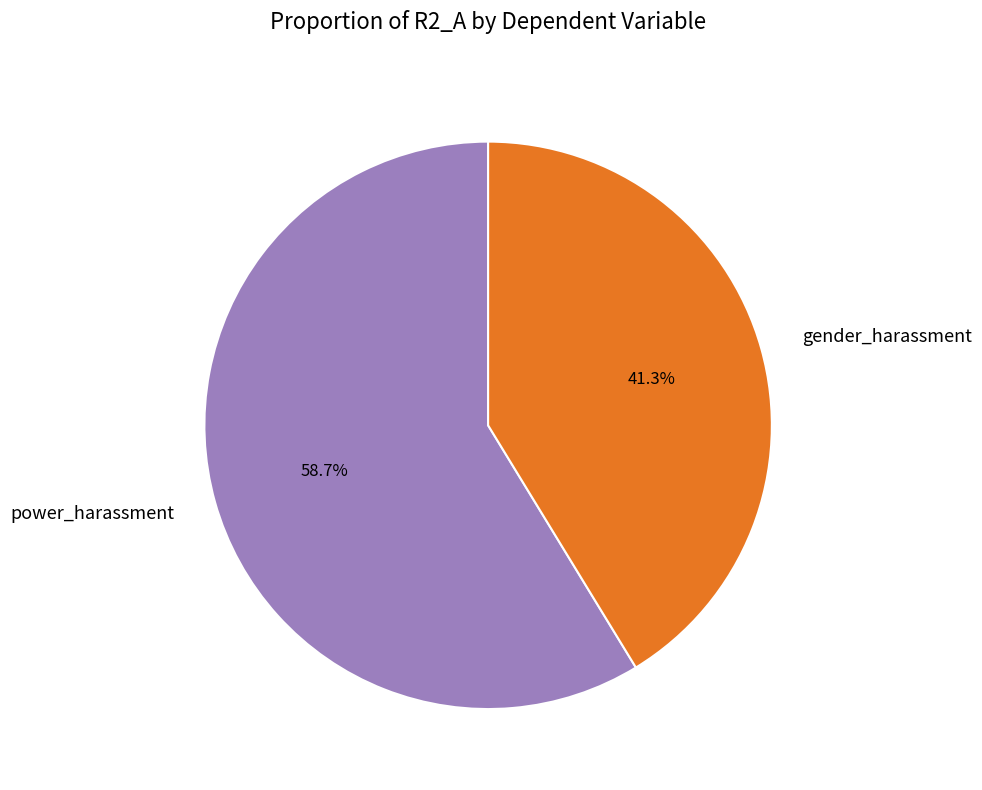

Which slice is the largest?

power_harassment